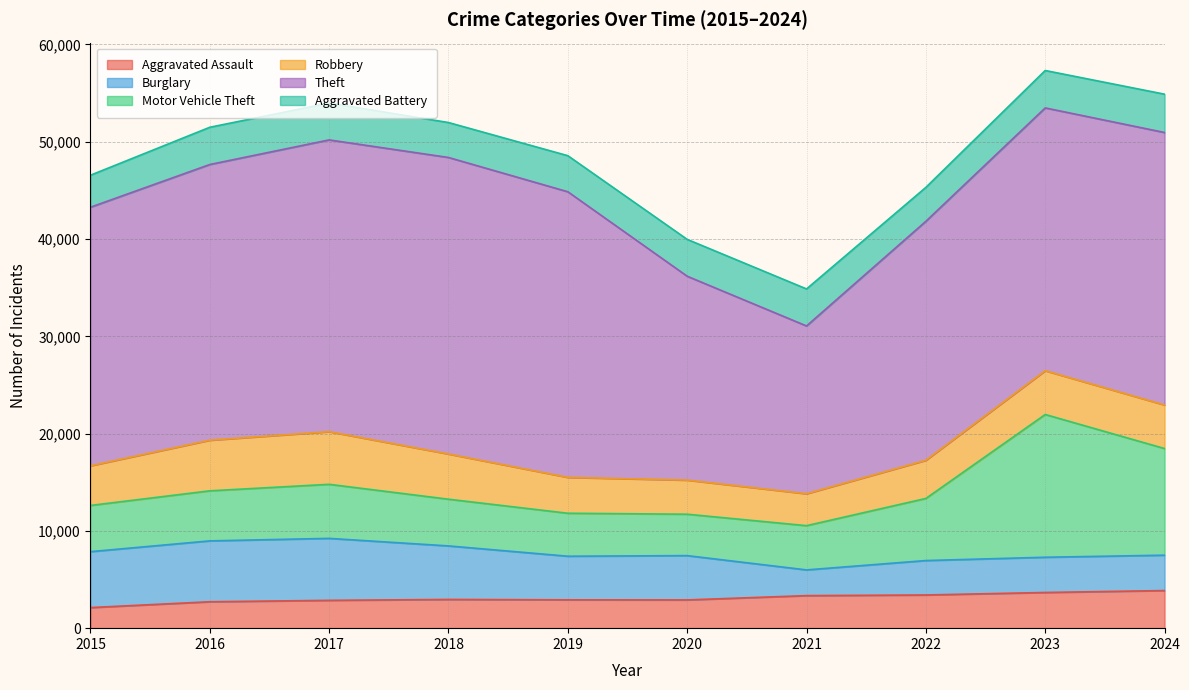

What is the value of the Aggravated Assault point at the 7th from the left?

3345